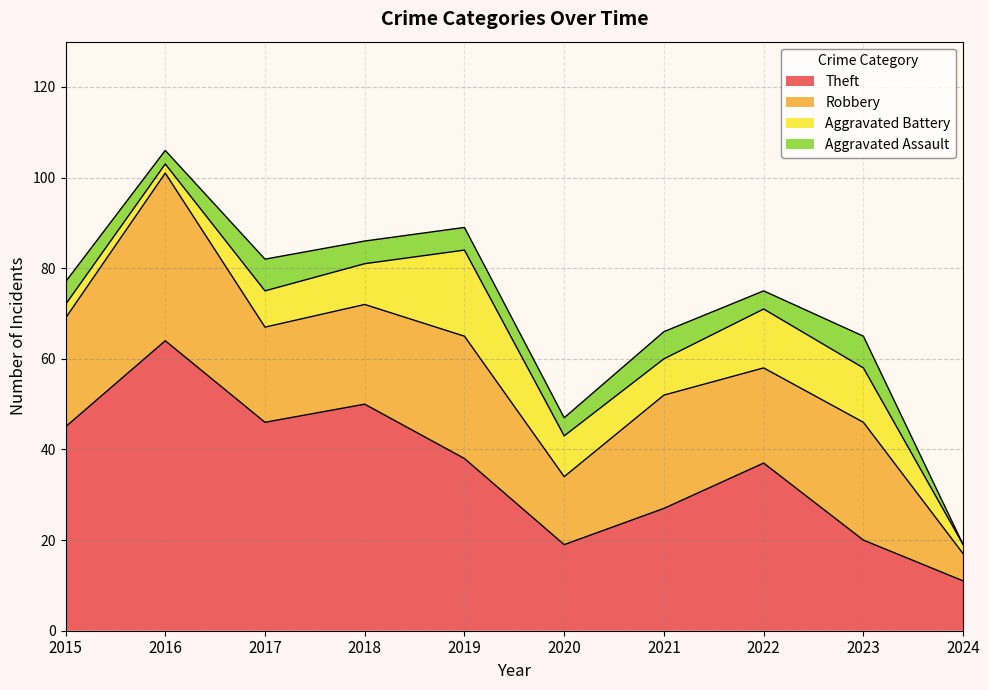

Where do Aggravated Battery and Aggravated Assault first cross each other?

2016 and 2017